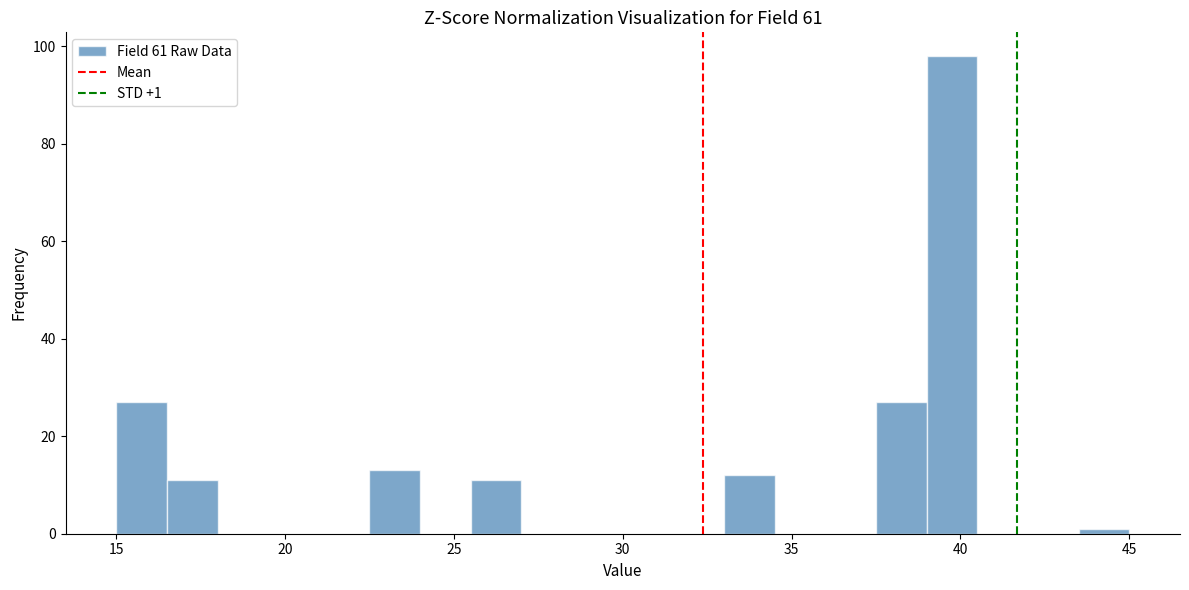

Around what value on the x-axis is the tallest bar? Give the approximate position of its centre, as read against the axis.

40.0